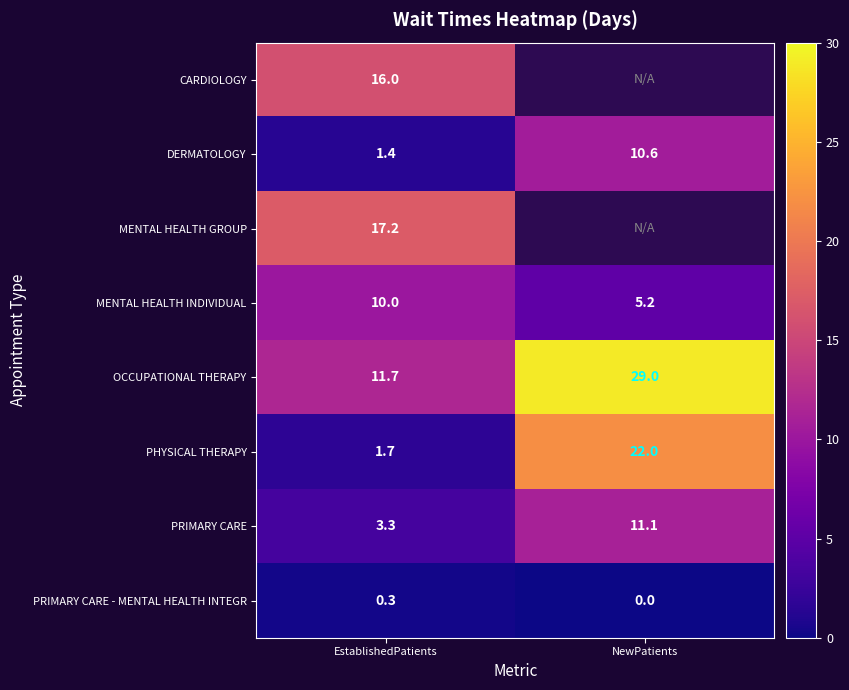

Between EstablishedPatients and NewPatients, which is larger?

NewPatients